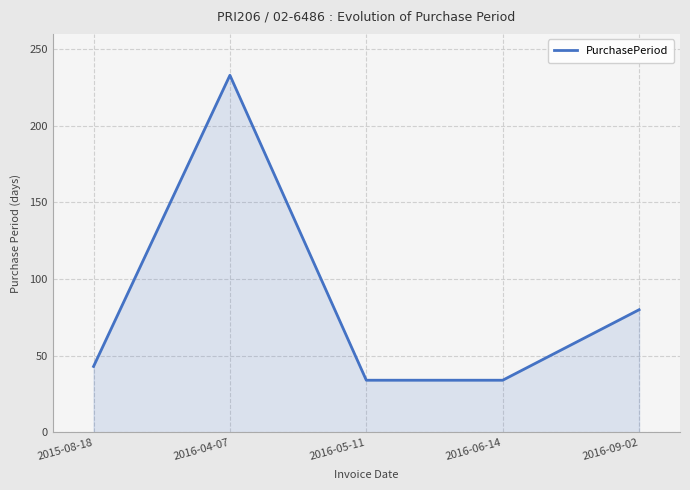

Reading left to right, transcribe all the data shown in this chart.

43	233	34	34	80